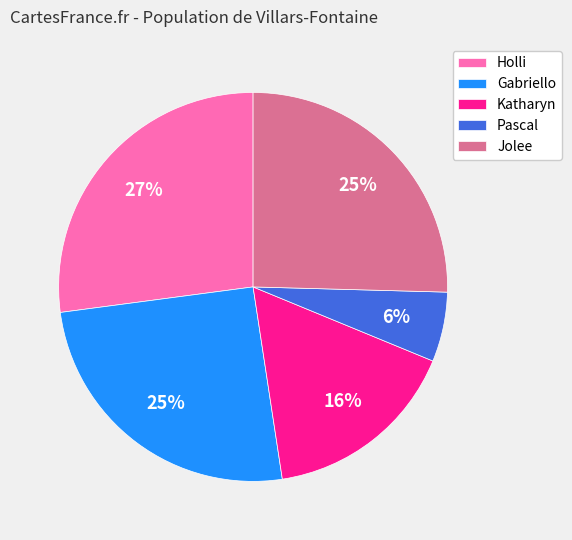

Is Gabriello the majority of the pie?

No